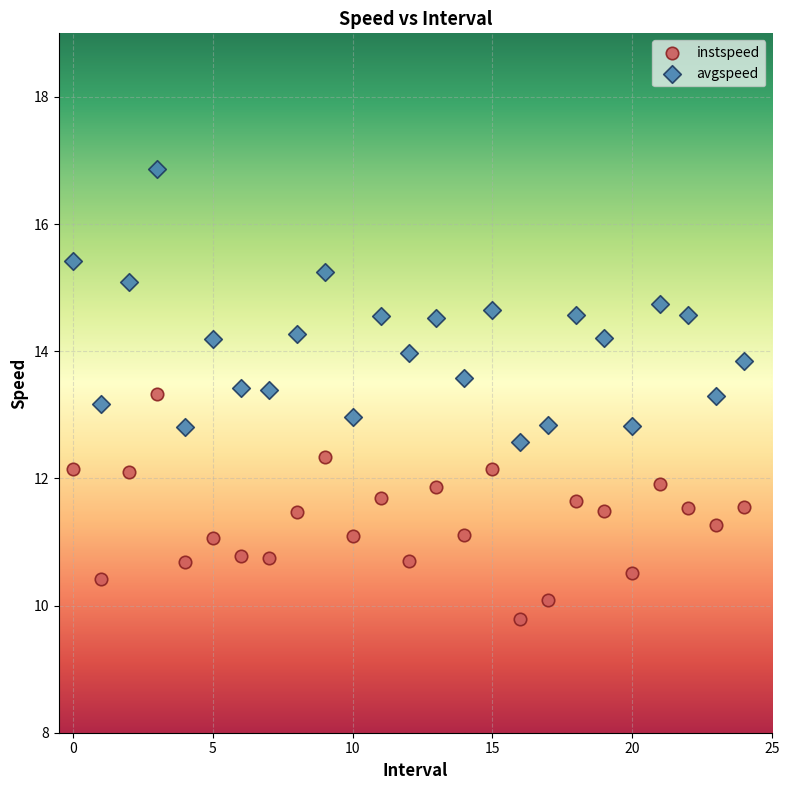

What are all the series names shown in the legend?

instspeed, avgspeed